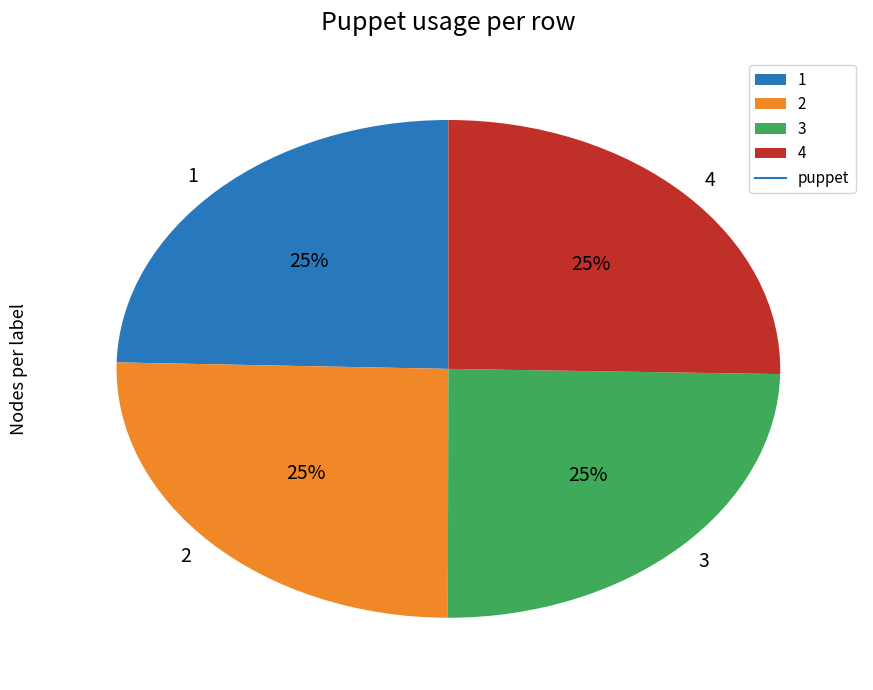

Is there any slice that represents more than half of the pie?

No